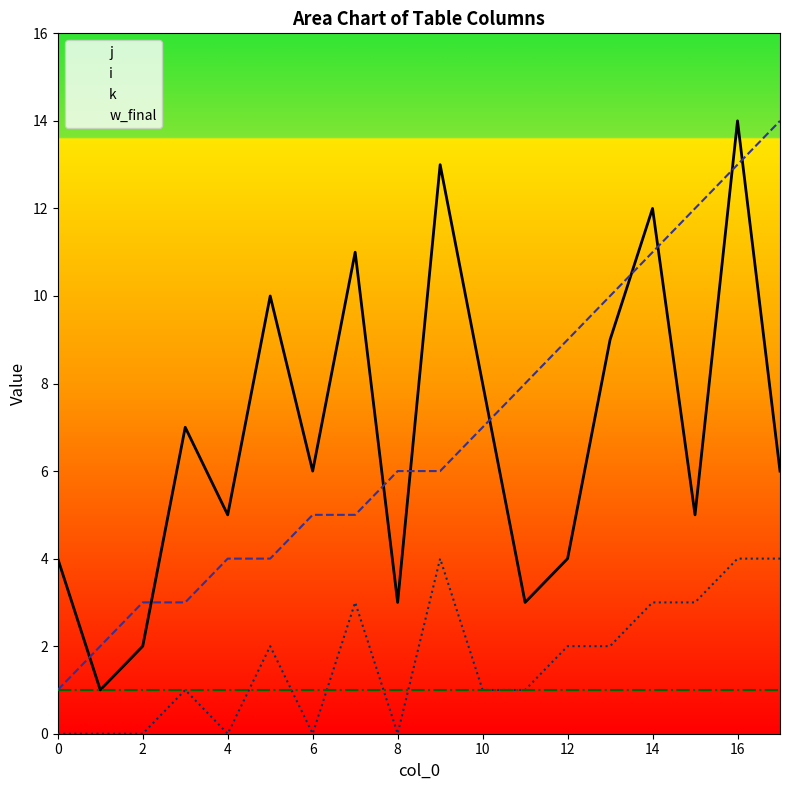

How many data points in i are less than 6?

8